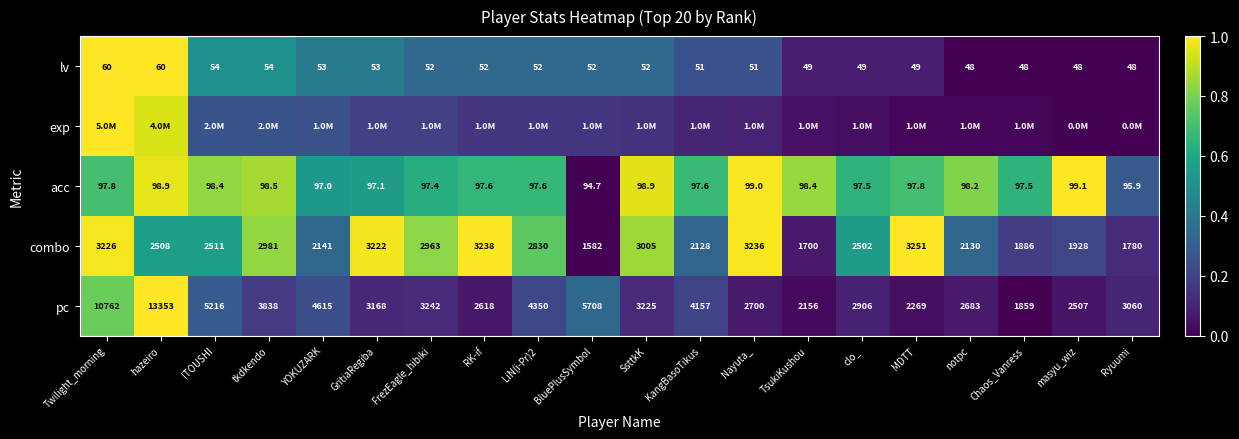

Which category has the highest value across all series?

Twilight_morning